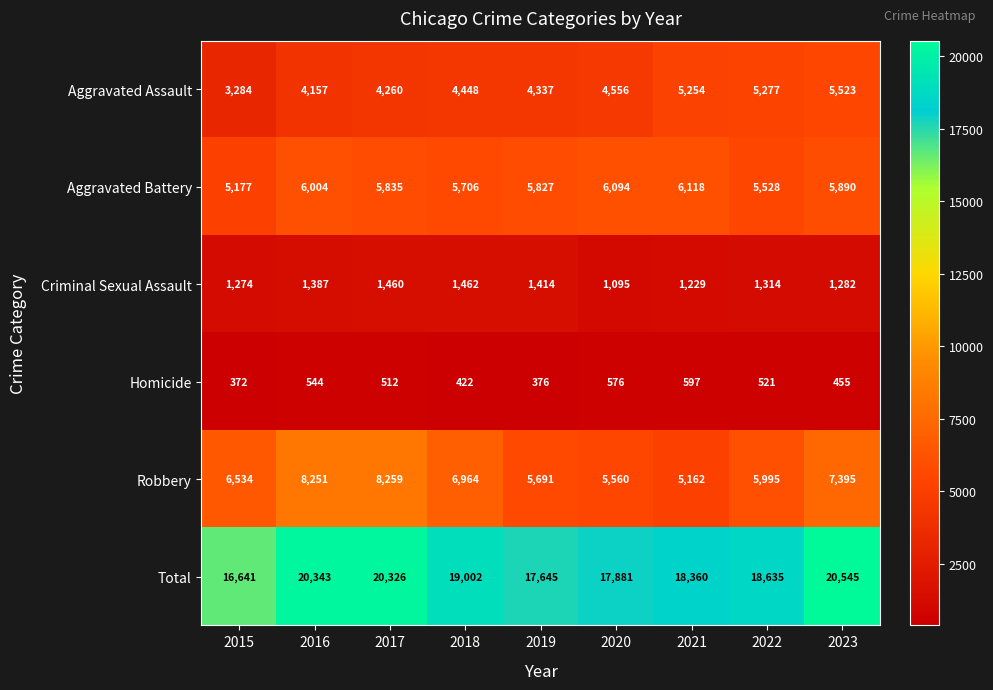

What is the difference between the highest and lowest values at 2016?

19799